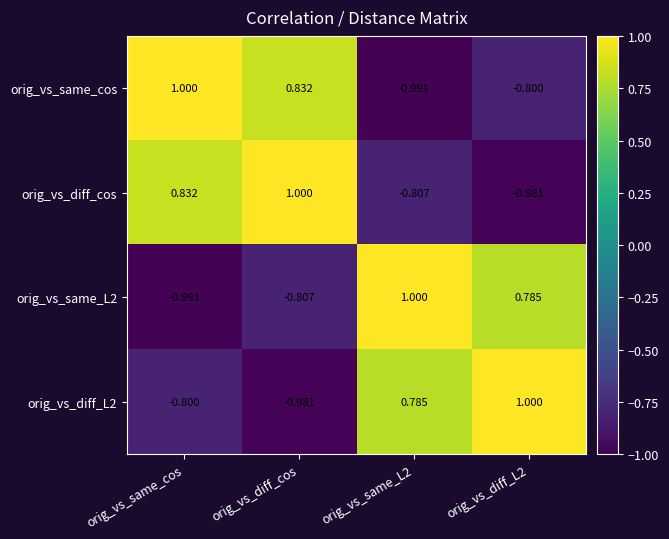

How many data points in orig_vs_diff_cos are less than 0?

2